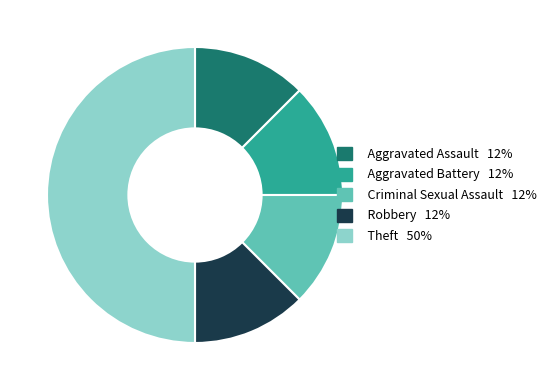

Do Criminal Sexual Assault and Robbery together represent more than half of the pie?

No